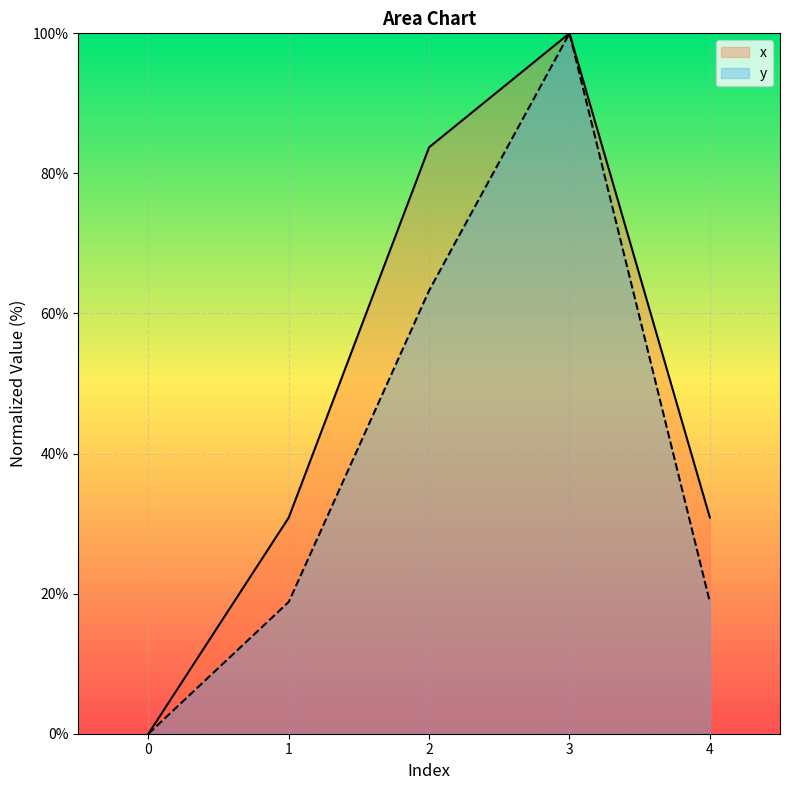

How many interior local peaks does the y series have?

1